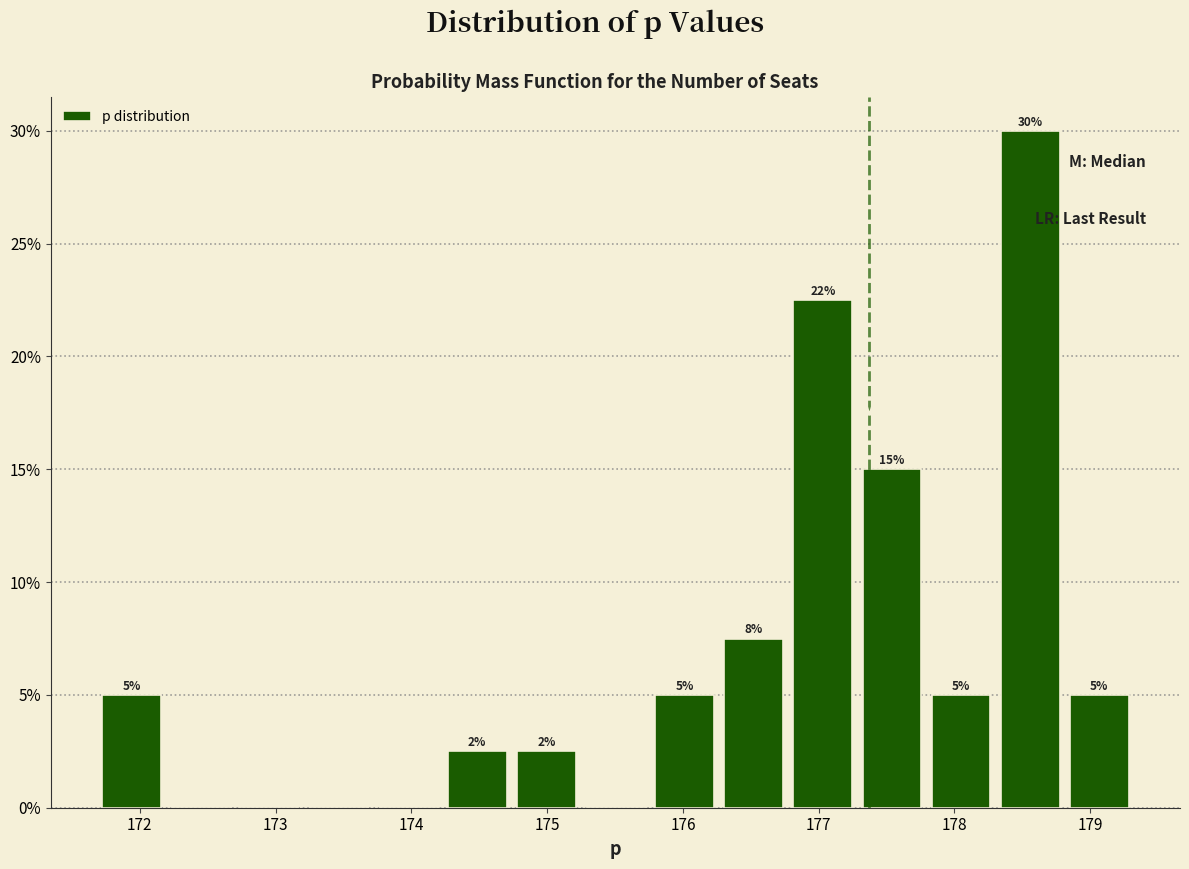

Which range on the x-axis has the tallest bar?

178.3 to 178.8